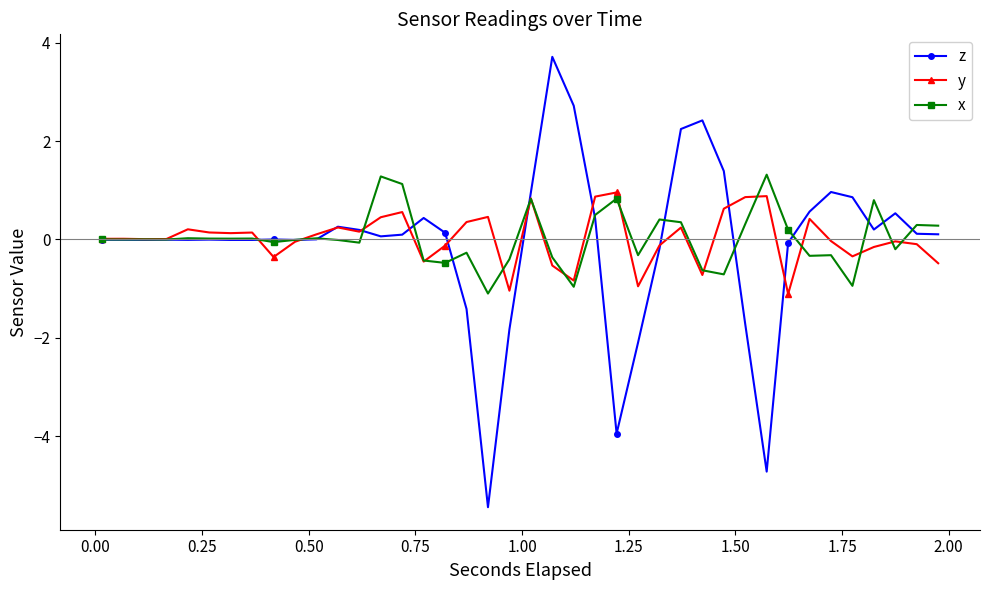

How many data points does each series have?

40